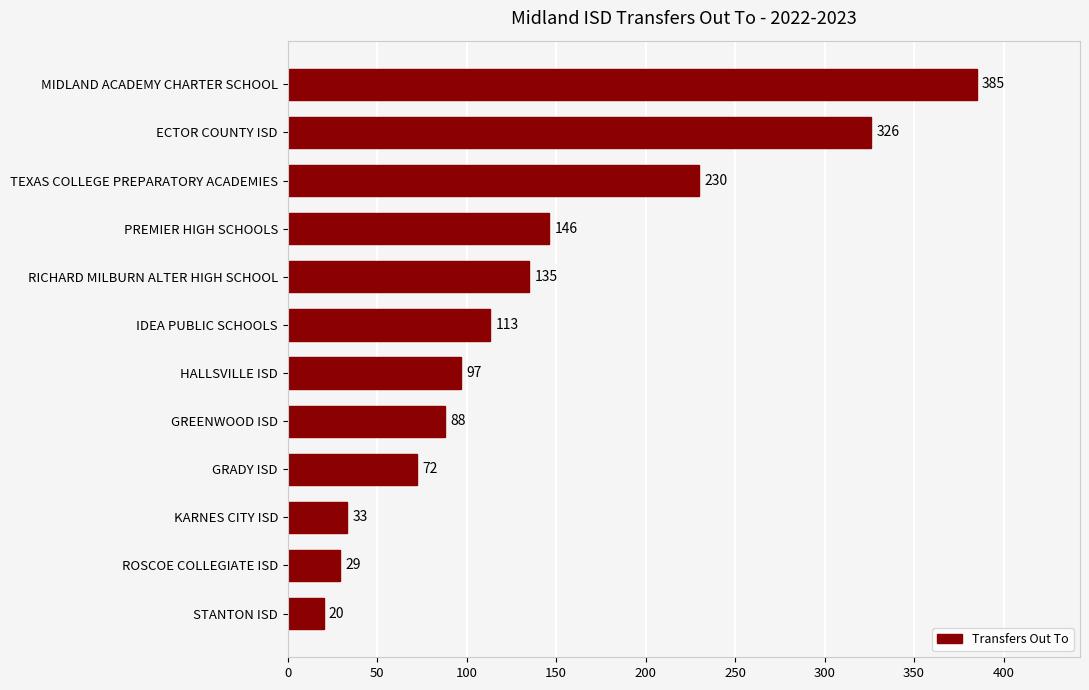

How many series are shown in this chart?

1